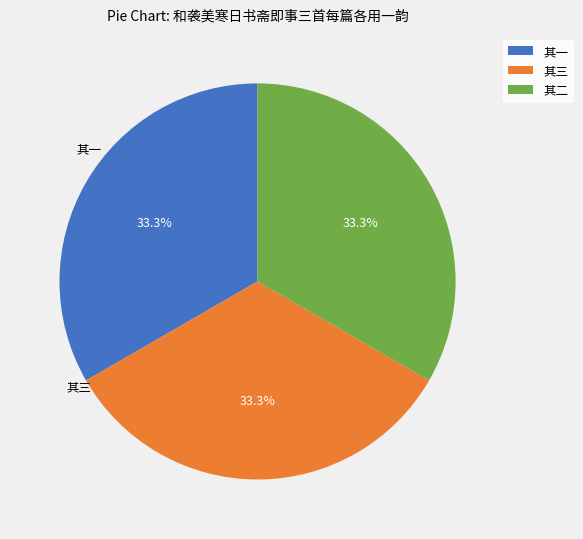

What is the ratio of the value at 其二 to the value at 其三?

1.0